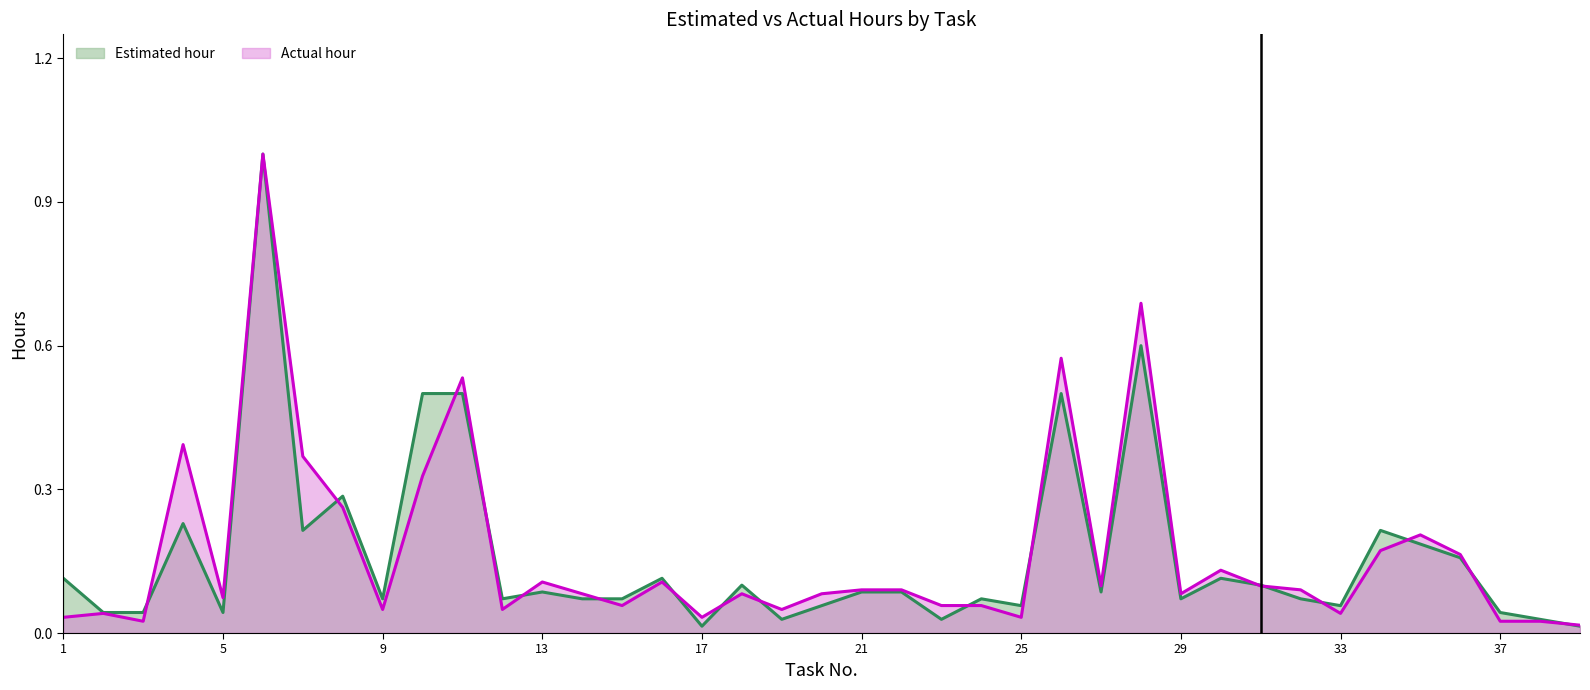

How many times do Actual hour and Estimated hour cross each other?

17